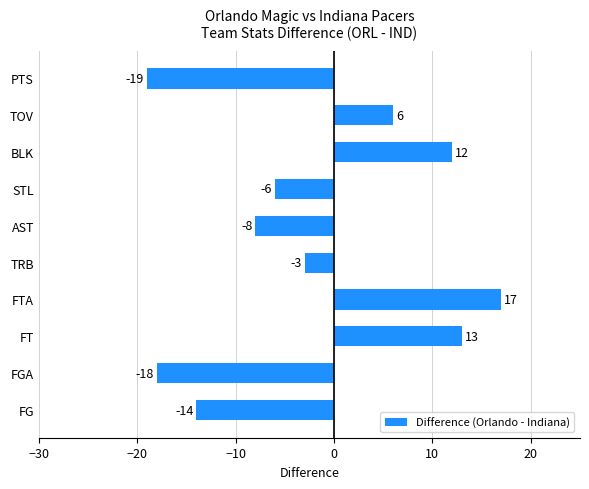

What is the smallest value displayed?

-19